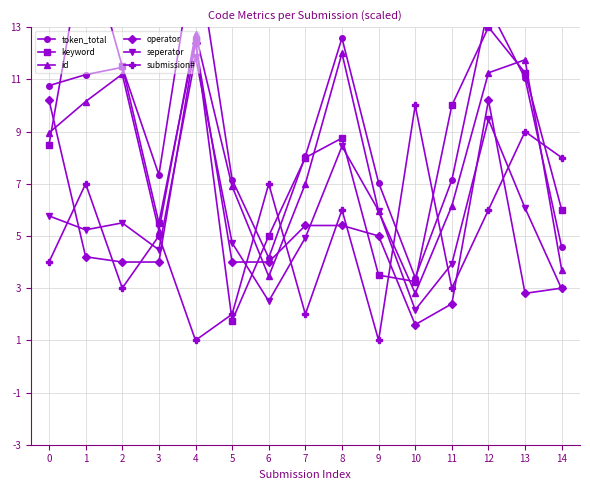

What is the value of the submission# point at the 11th from the left?

10.0